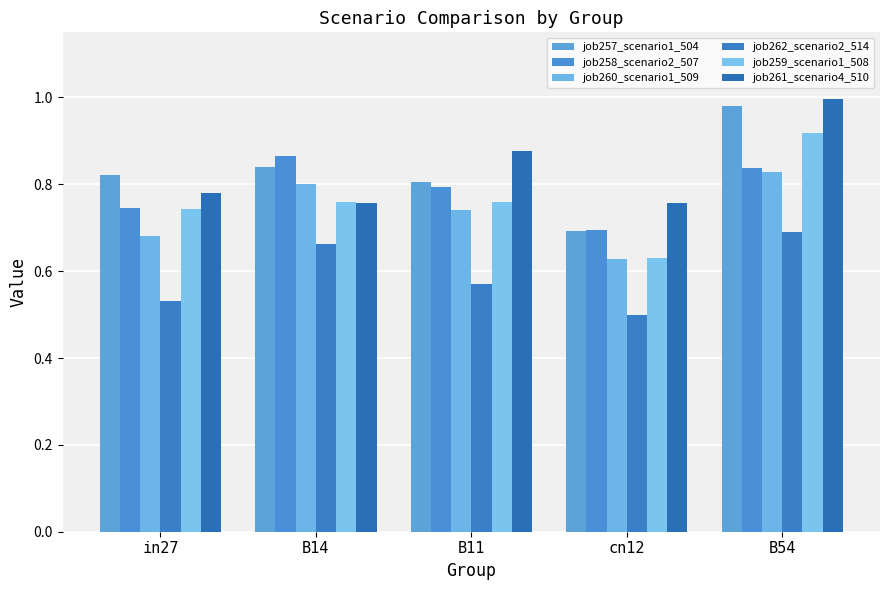

How many bars are there in total?

30